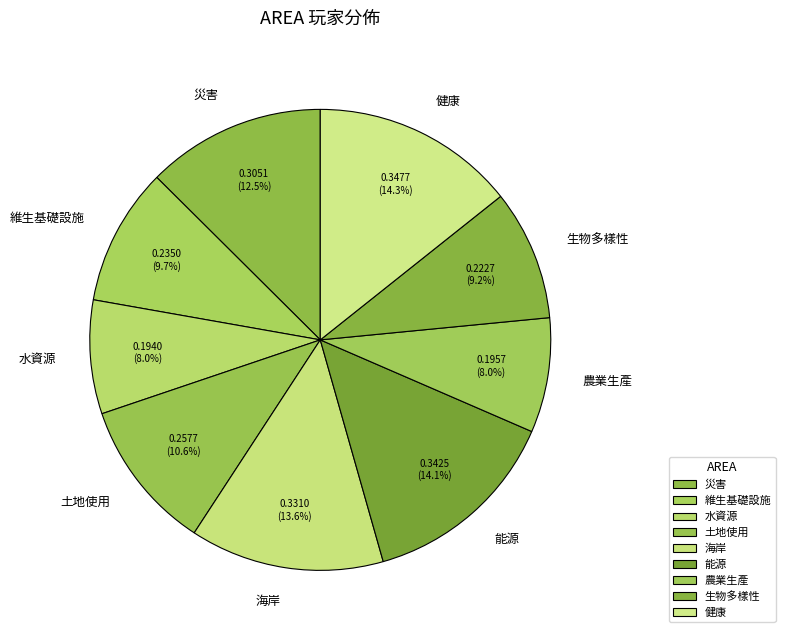

True or false: 土地使用 accounts for 19% of the total.

False